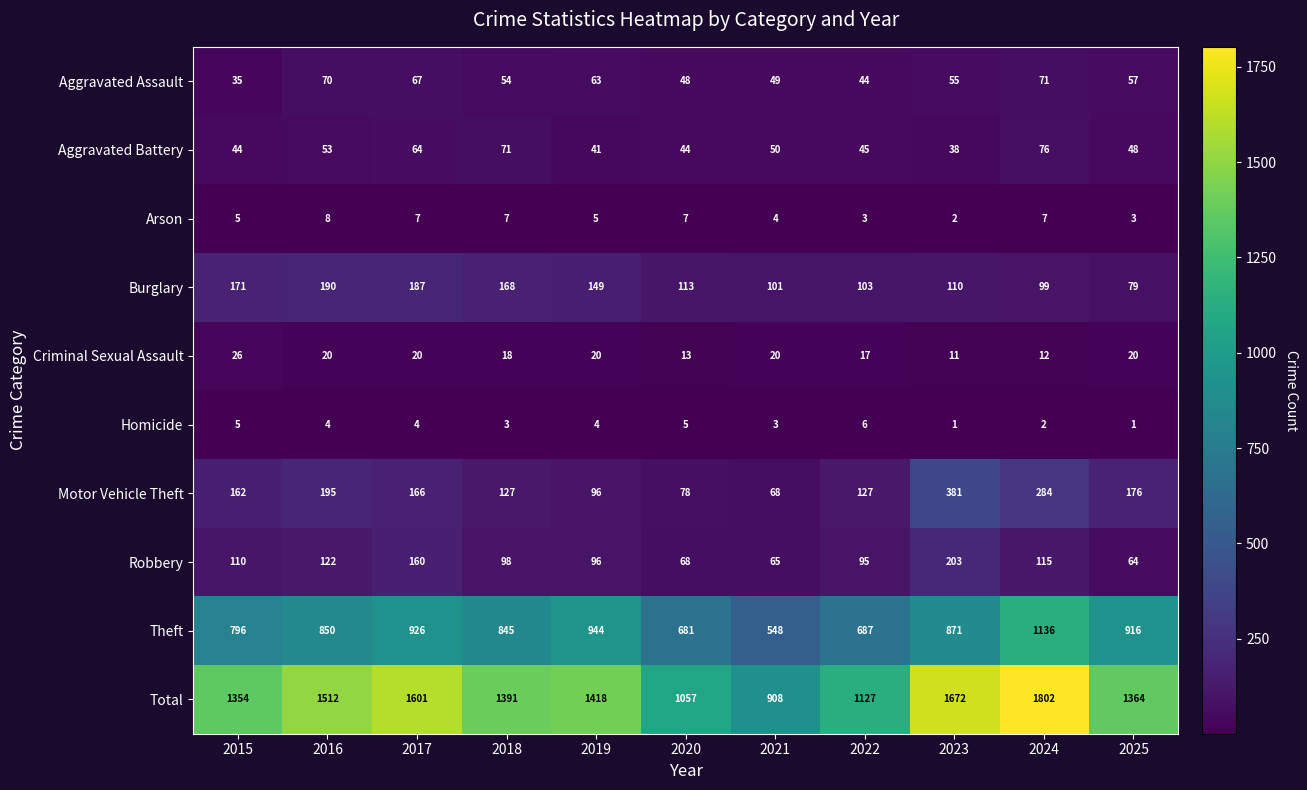

True or false: Motor Vehicle Theft has a value of 190 at 2023.

False